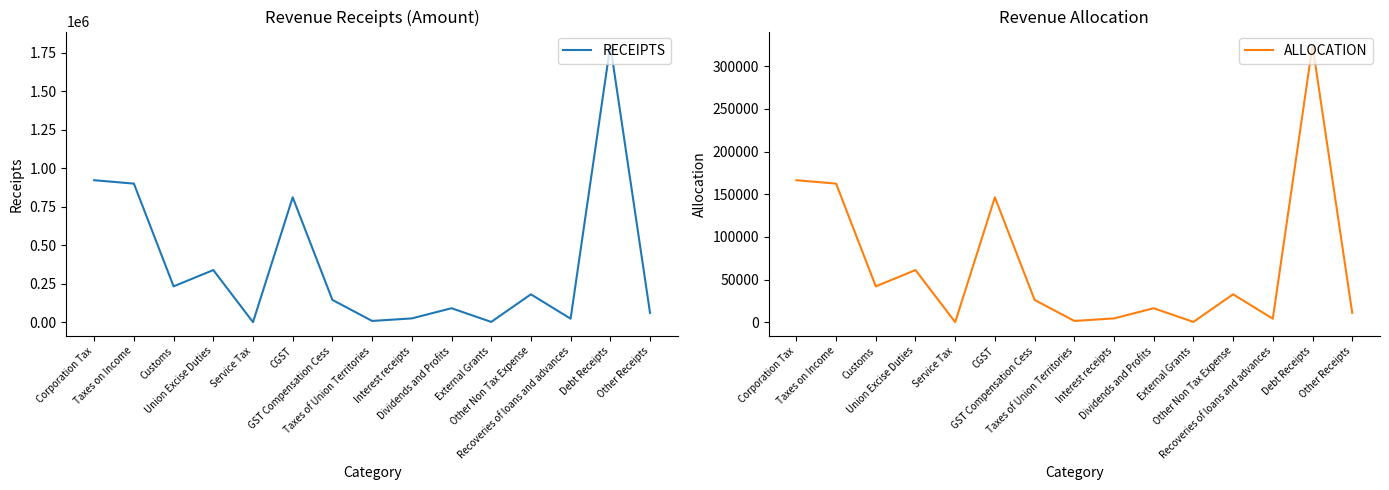

Which series has the largest total across all categories?

RECEIPTS